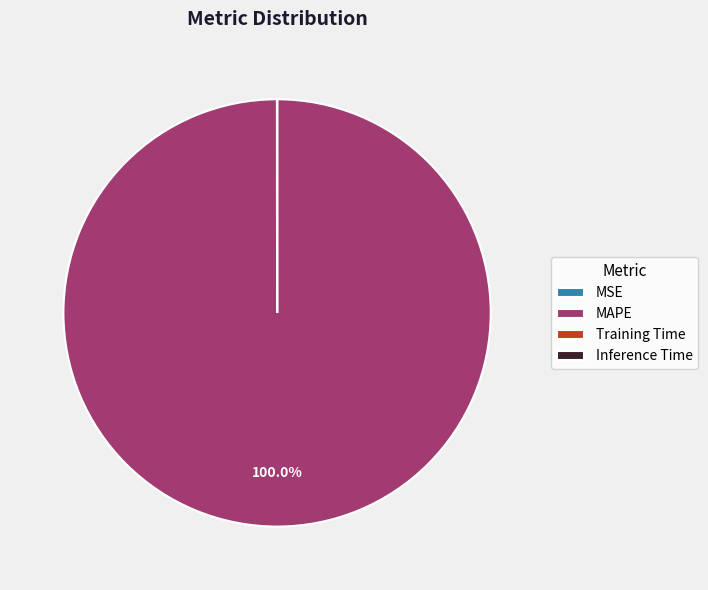

Which category has the biggest portion of the pie?

MAPE